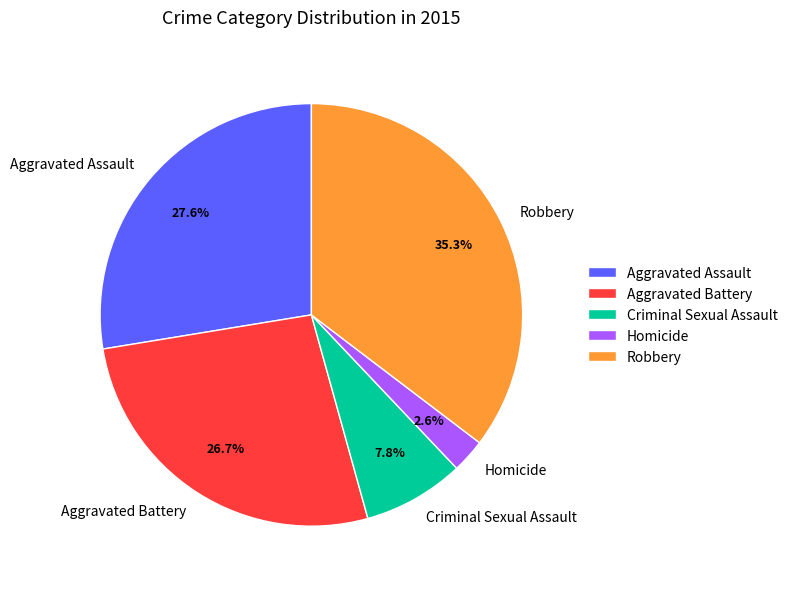

To the nearest percent, what percentage of the pie is Aggravated Battery?

27%